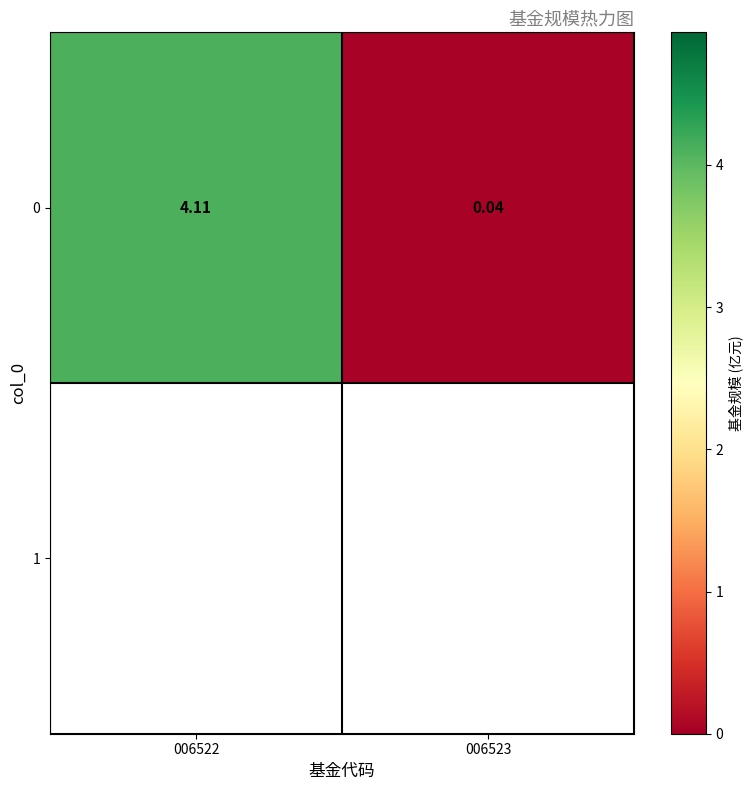

The chart shows a value of 1.0 at 006522. True or false?

False